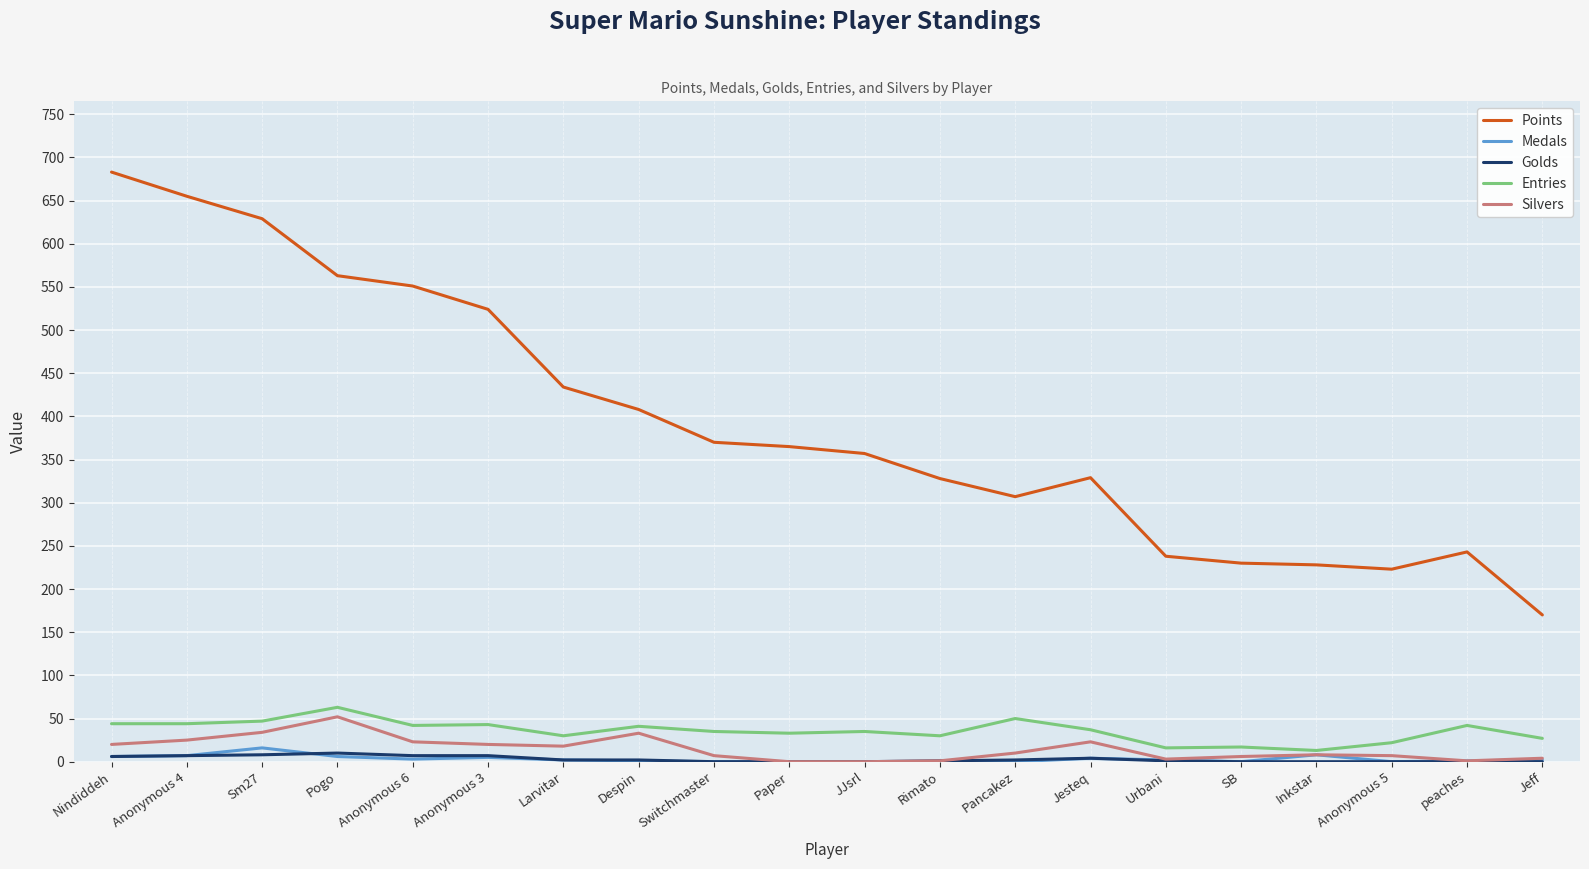

What is the difference between the highest and lowest values at peaches?

243